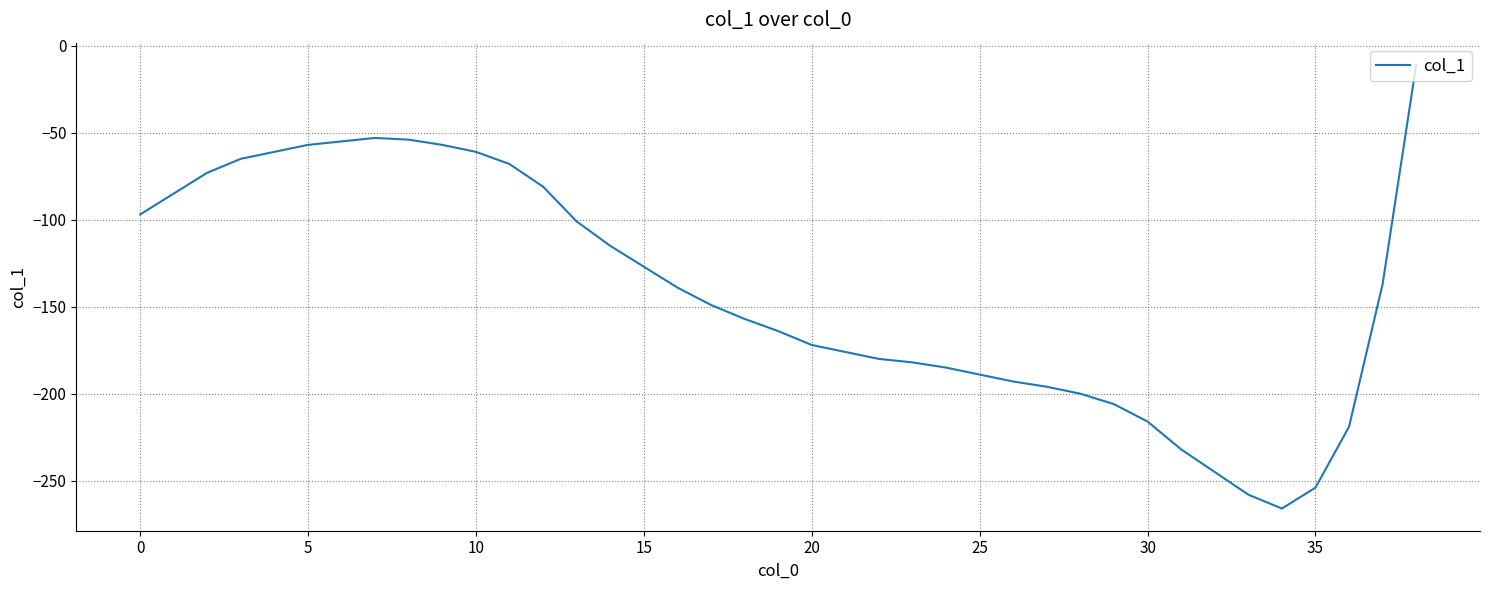

What is the greatest value displayed?

-11